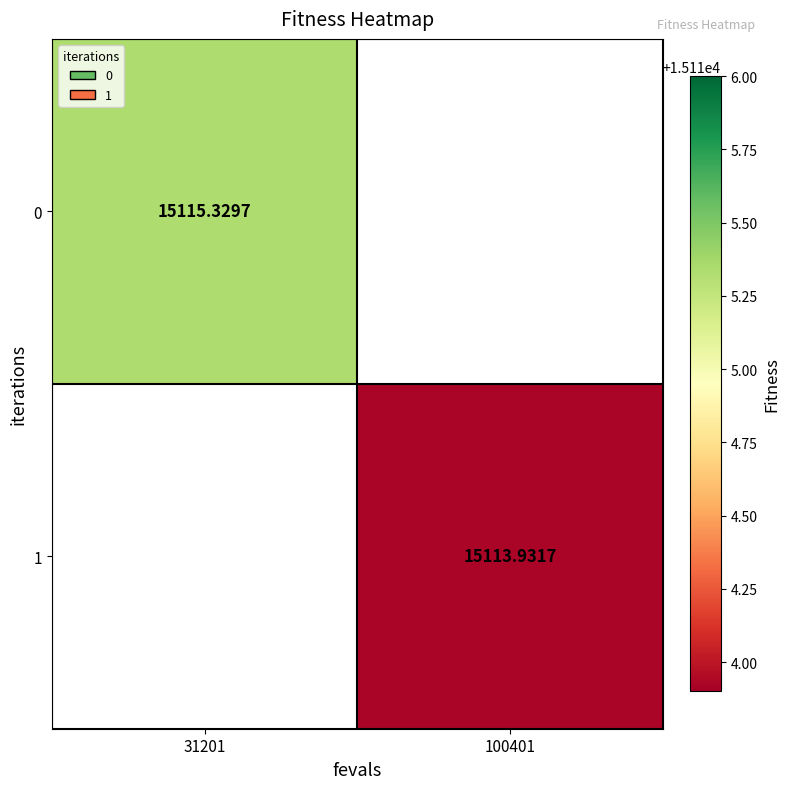

What is the maximum value shown in the chart?

15115.3